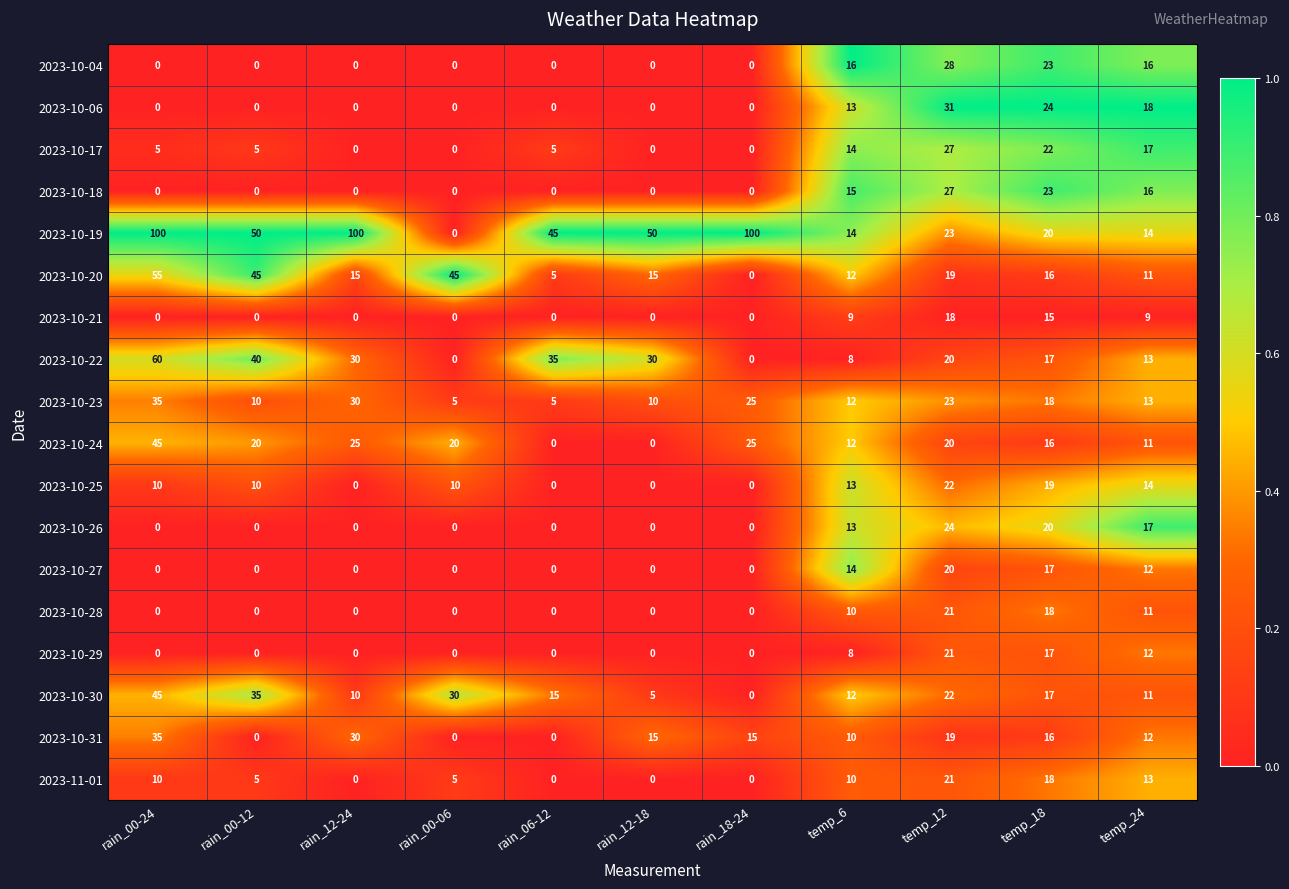

Which series has the largest total across all categories?

2023-10-19